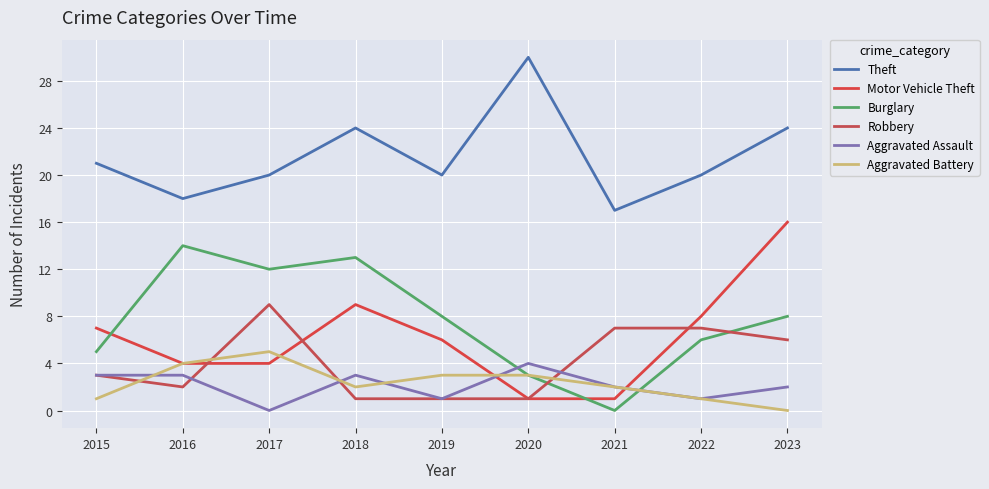

What is the difference between the highest and lowest values at 2017?

20